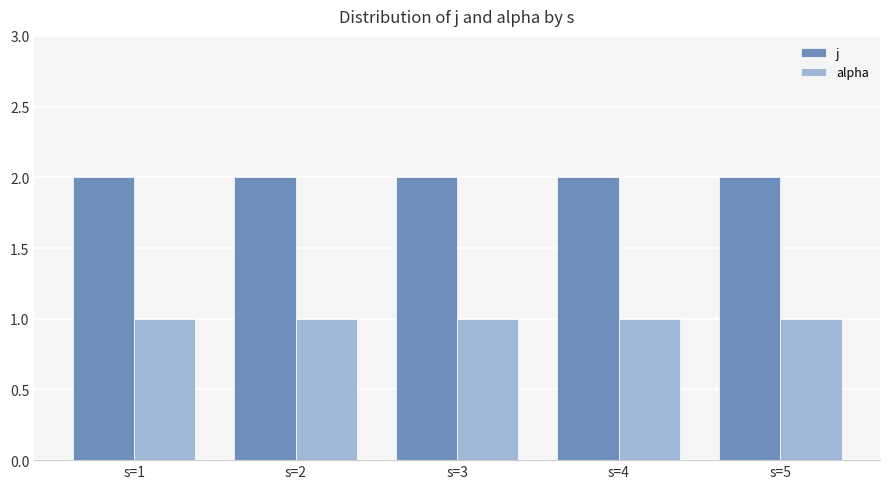

Reading left to right, what are all the values shown in this chart?

j: s=1=2	s=2=2	s=3=2	s=4=2	s=5=2
alpha: s=1=1	s=2=1	s=3=1	s=4=1	s=5=1